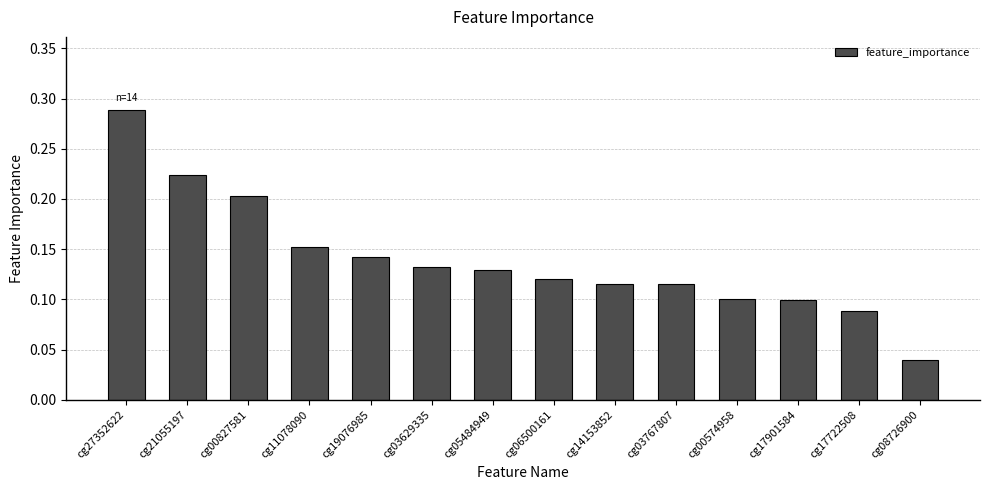

True or false: the data shows 0.1 at cg14153852.

True